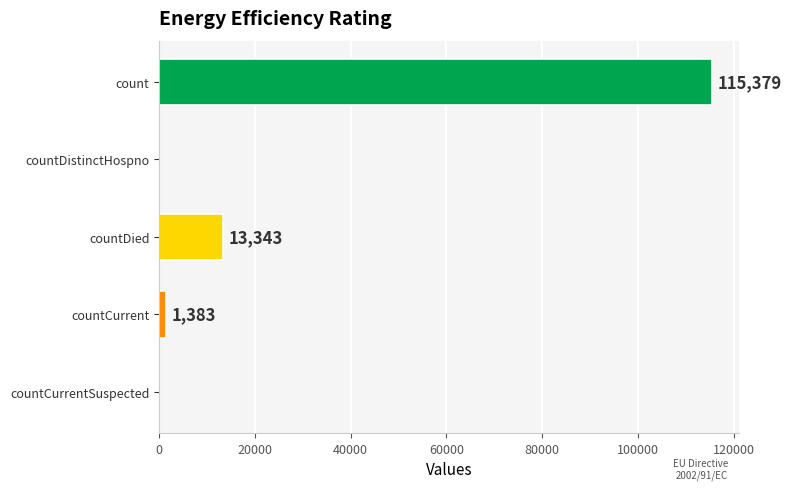

What is the sum of the values at count and countDistinctHospno?

115379